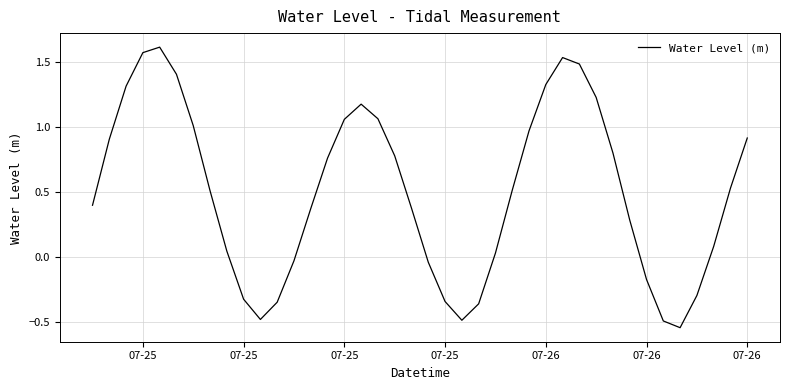

What is the difference between the maximum and minimum values?

2.2